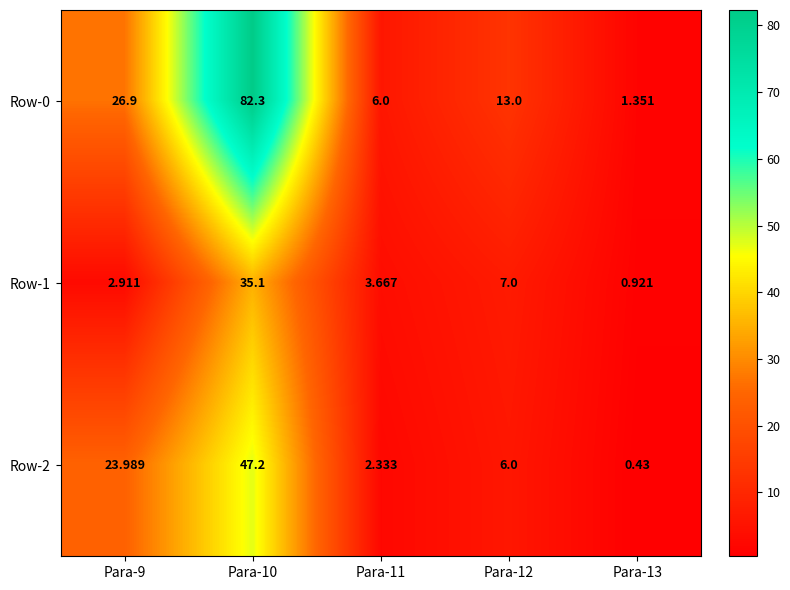

Is the value of Row-2 at Para-9 greater than the value of Row-0 at Para-12?

Yes